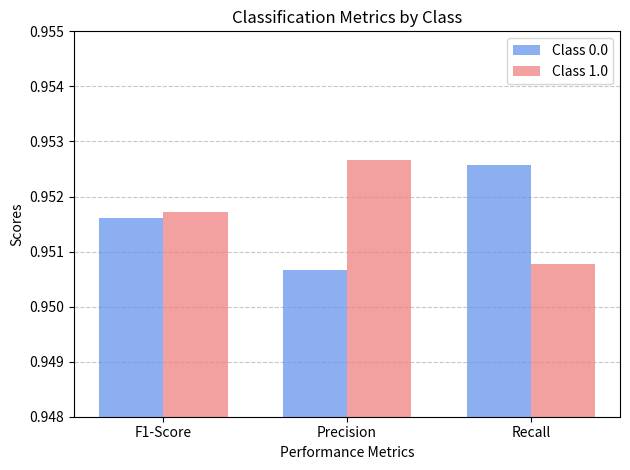

What is the sum of all Class 1.0 values?

2.9